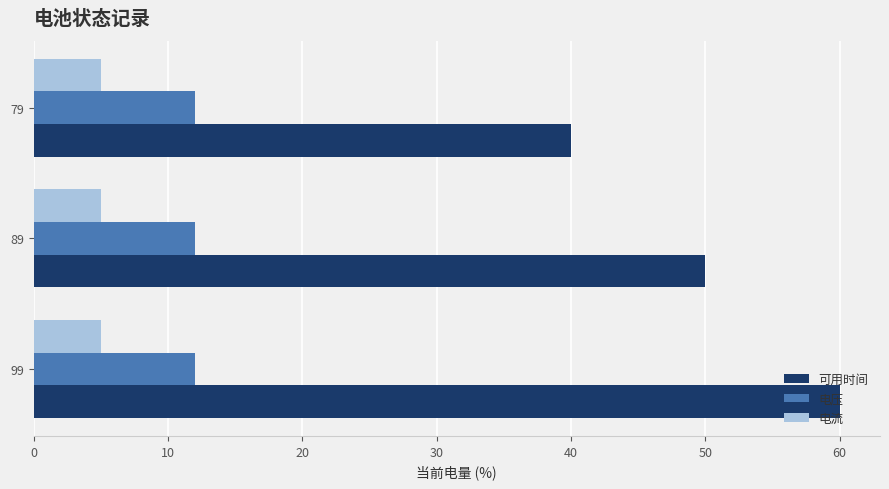

What is the average value of the 电压 series?

12